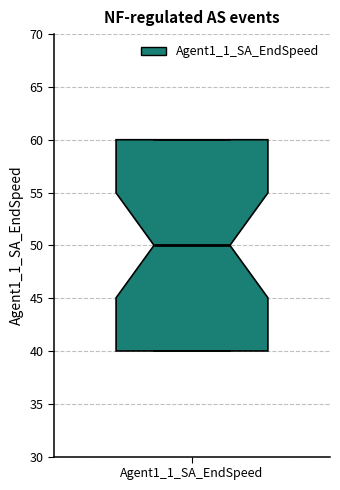

Where is the upper edge of the box for Agent1_1_SA_EndSpeed on the y-axis? The values are not printed on the chart, so give them approximately, as read against the axis.

60